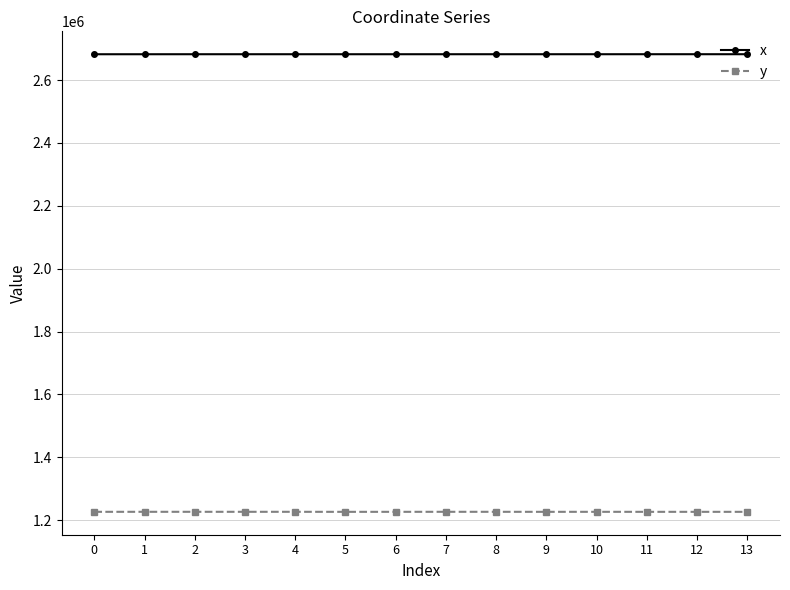

True or false: y and x intersect in this chart.

False